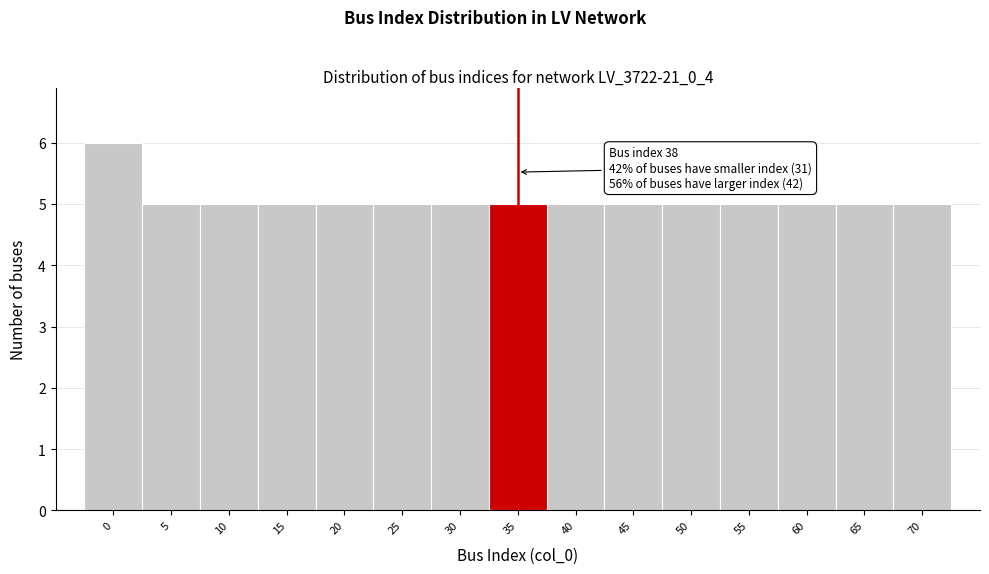

Reading left to right, transcribe all the data shown in this chart.

6	5	5	5	5	5	5	5	5	5	5	5	5	5	5